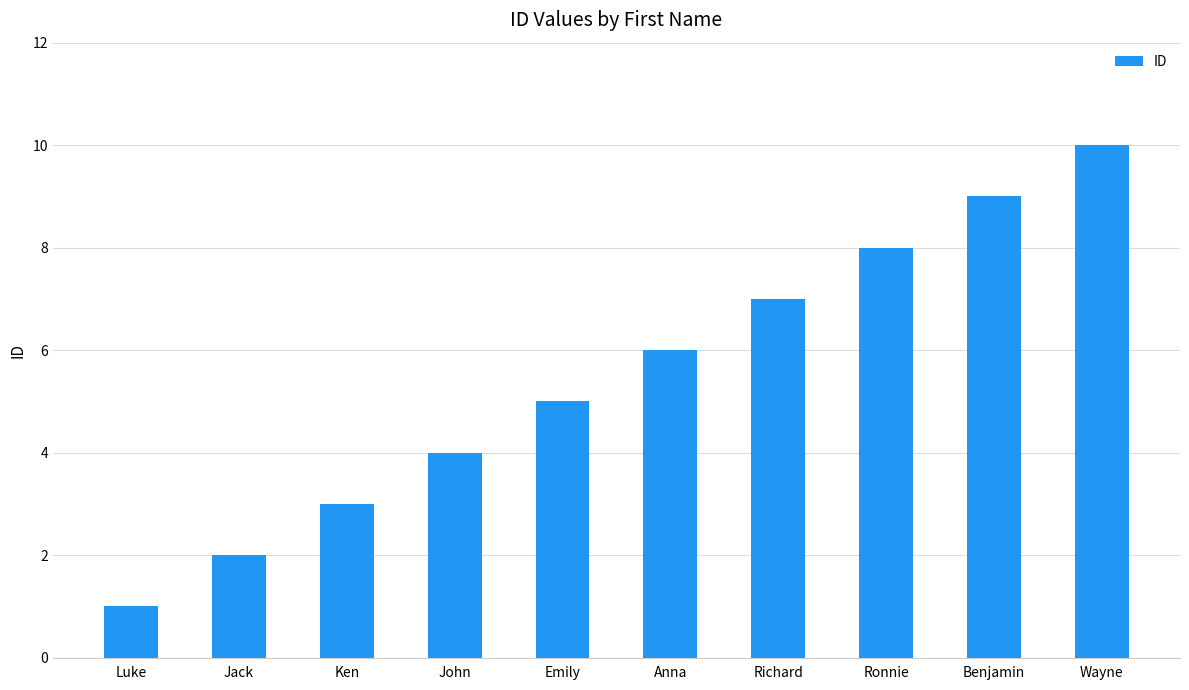

True or false: the data shows 1 at Luke.

True